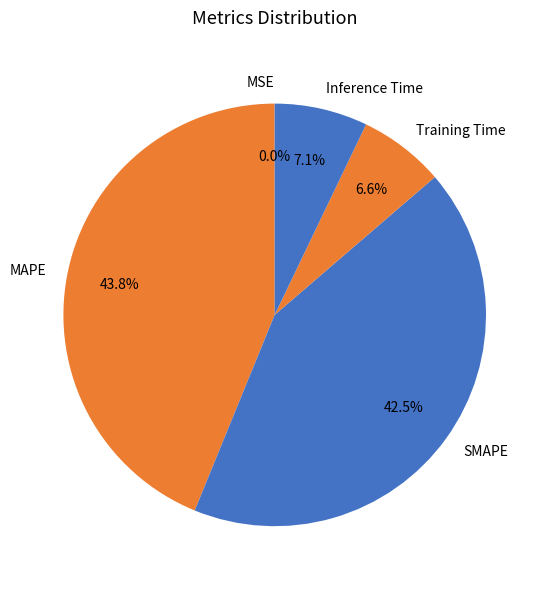

Is MAPE the majority of the pie?

No